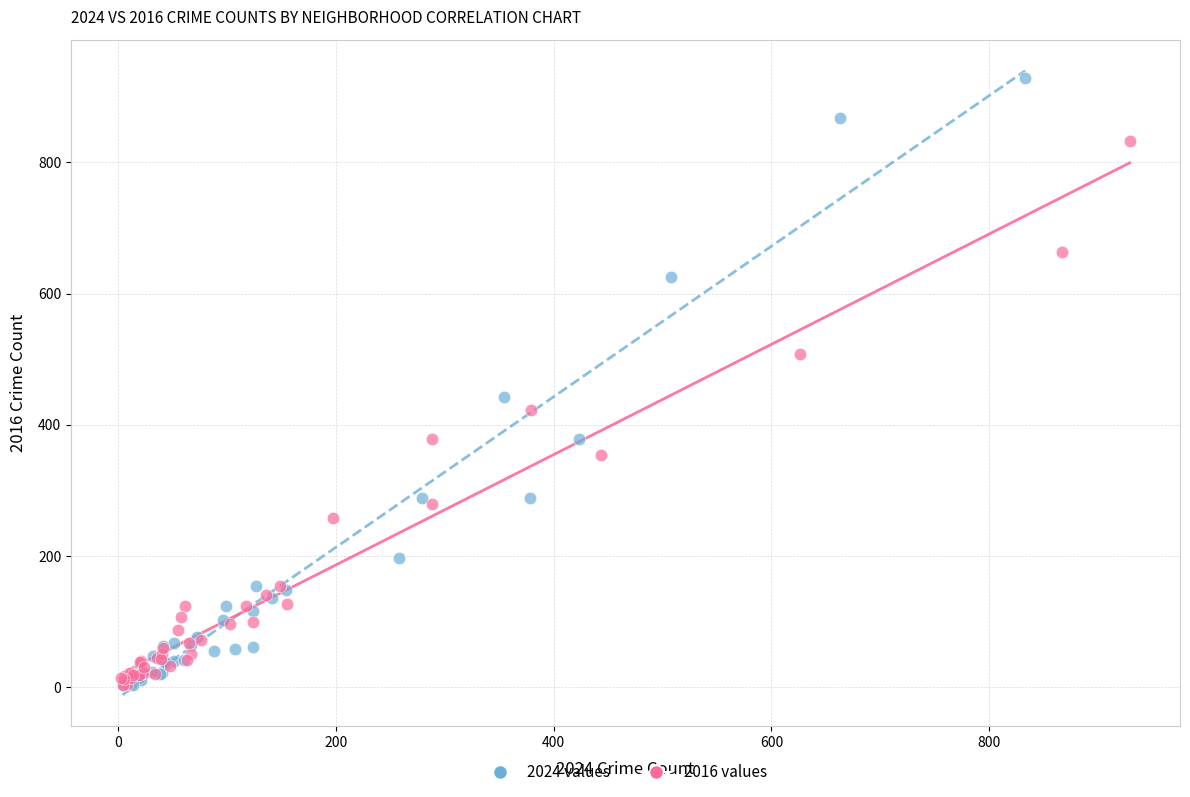

Which series has the largest Y range (max minus min)?

2024 values